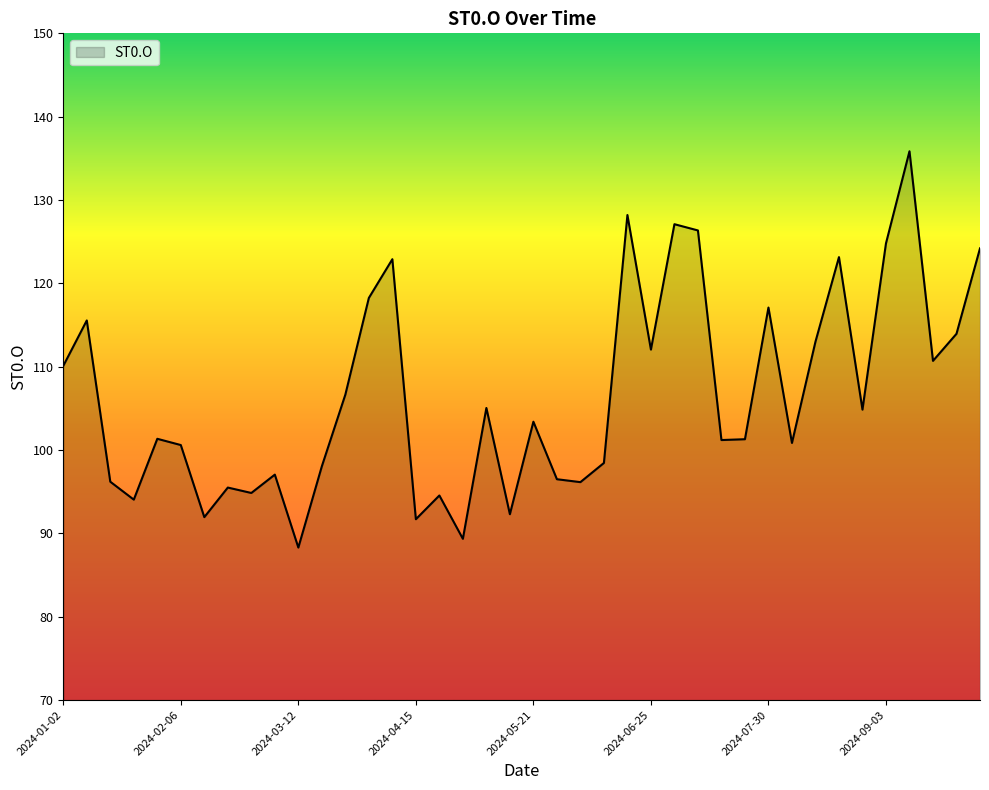

What is the label of the 26th point from the right?

2024-04-08